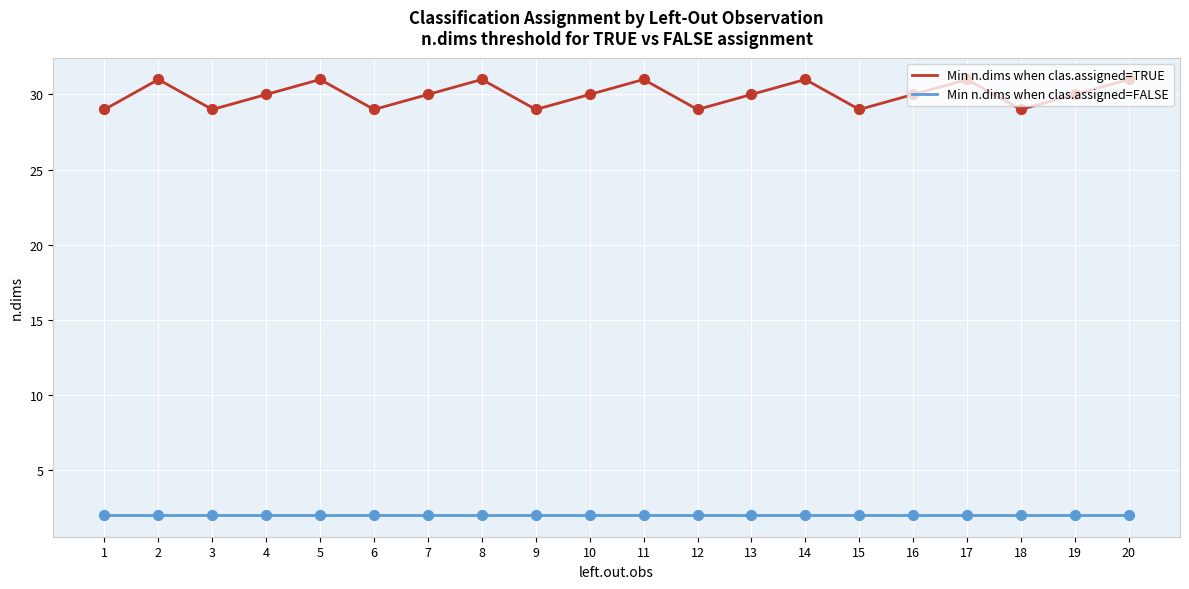

What is the difference between the highest and lowest values at 14?

29